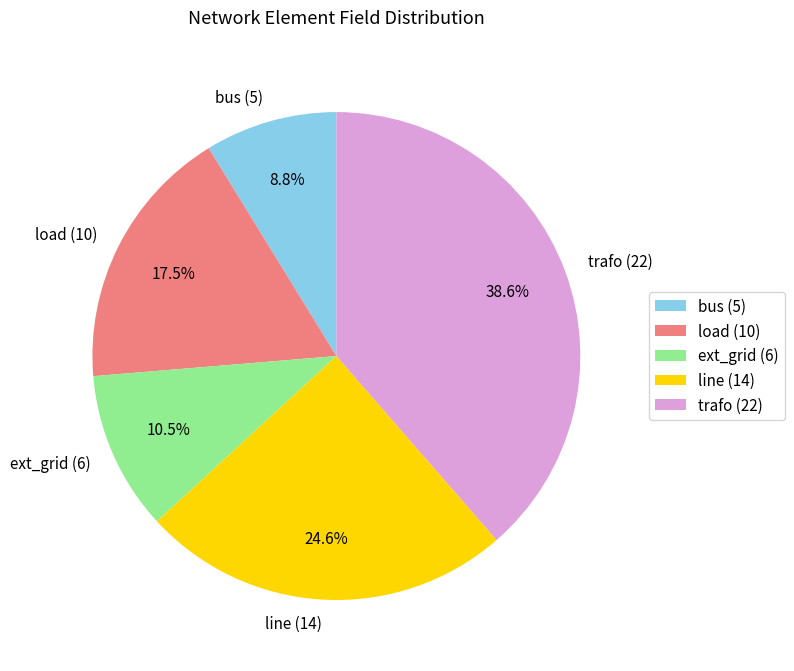

Which slice is the largest?

trafo